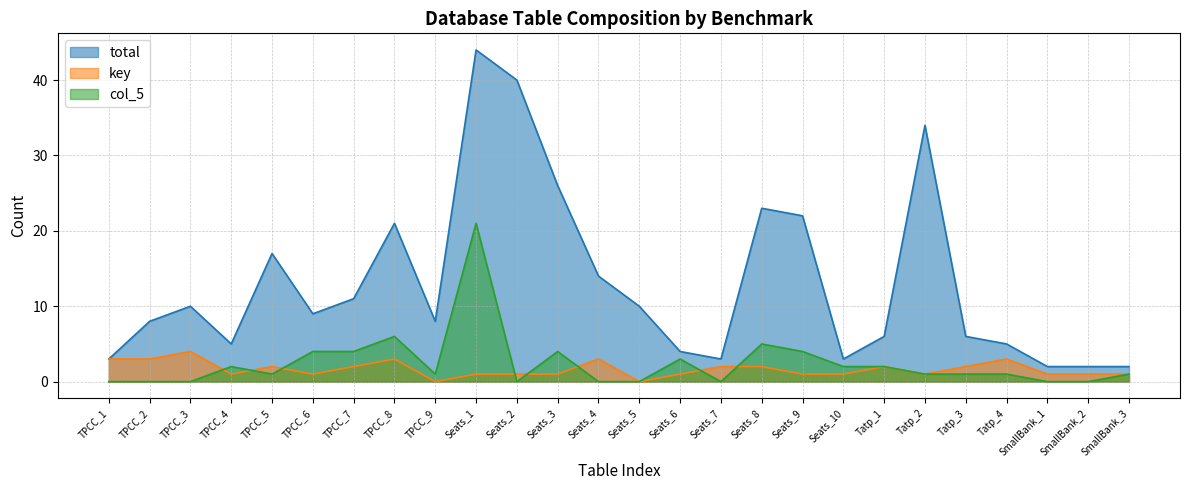

What is the greatest value displayed?

44